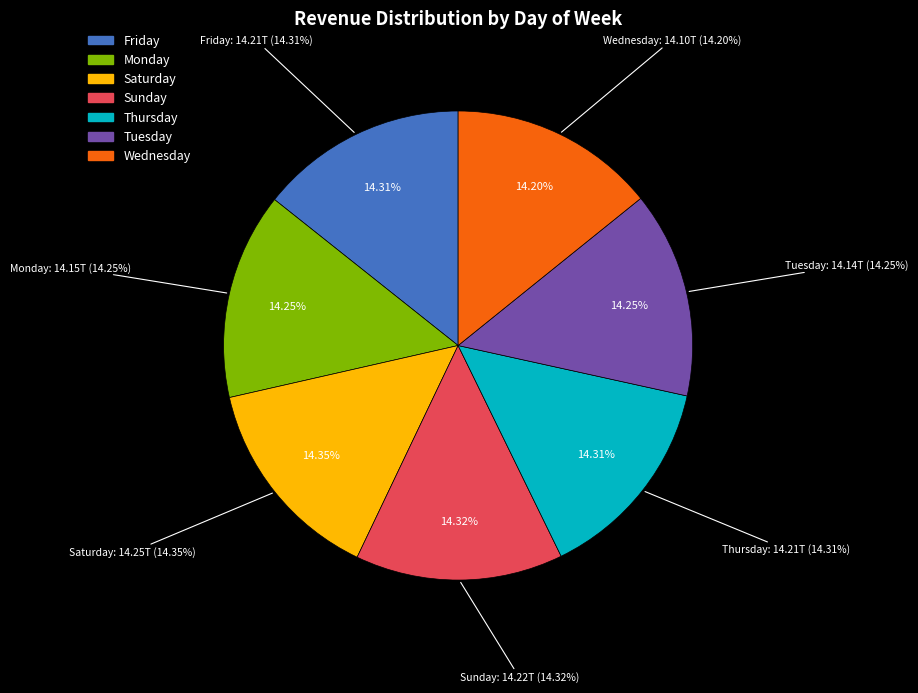

Rank the categories by value from lowest to highest.

Wednesday, Tuesday, Monday, Friday, Thursday, Sunday, Saturday